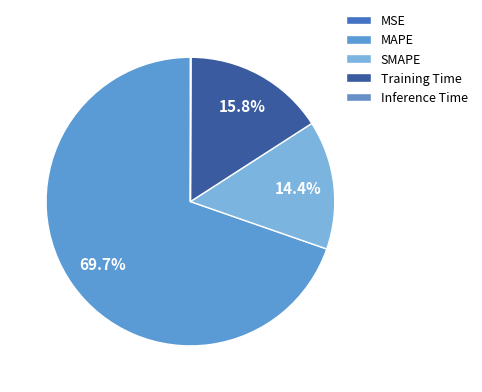

To the nearest percent, what is the difference between the MSE and Training Time slice percentages?

16%